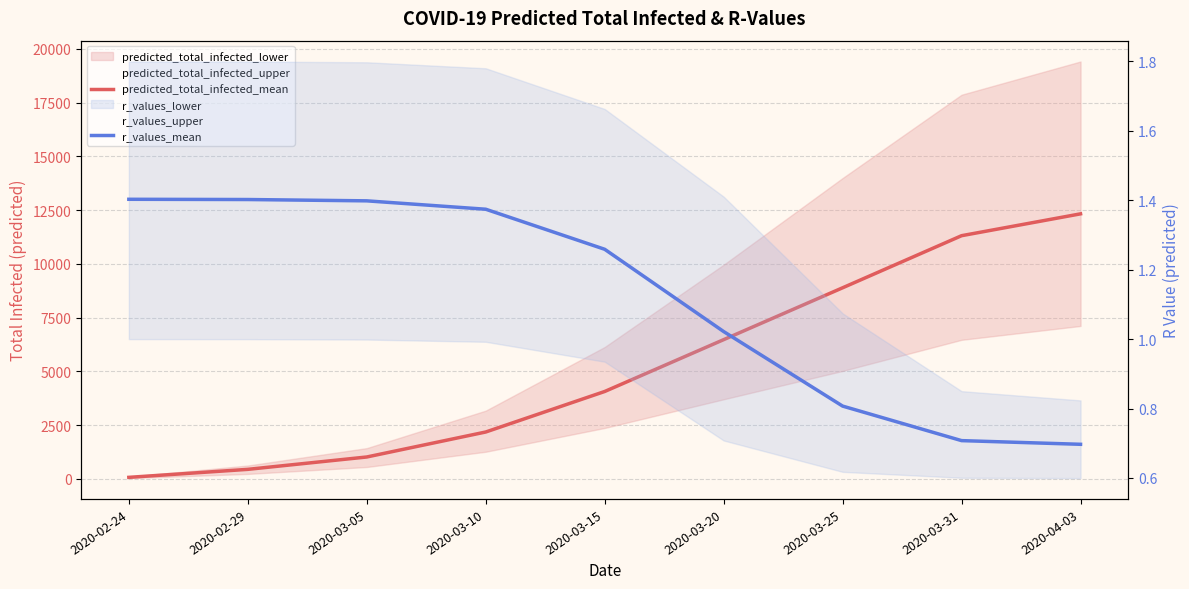

True or false: predicted_total_infected_upper and r_values_mean intersect in this chart.

False